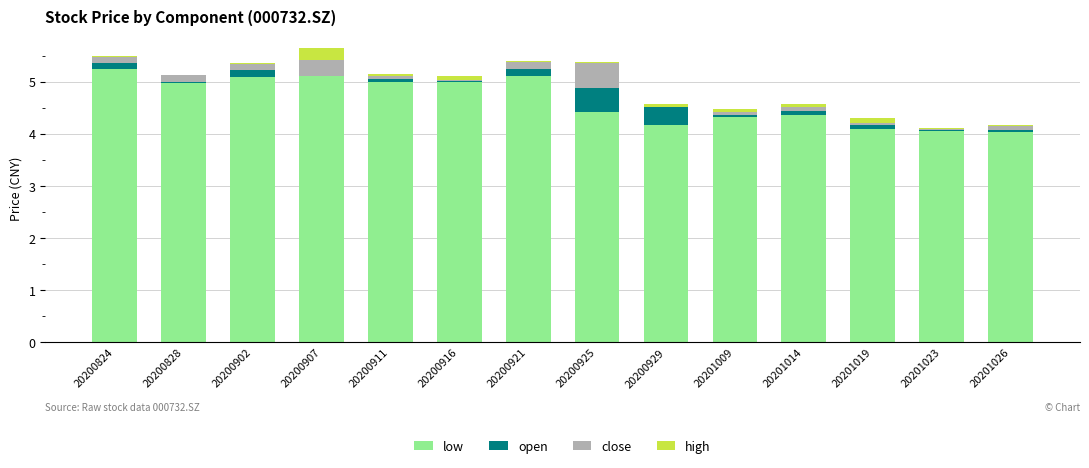

The value of low at 20201026 is 4.0. True or false?

True